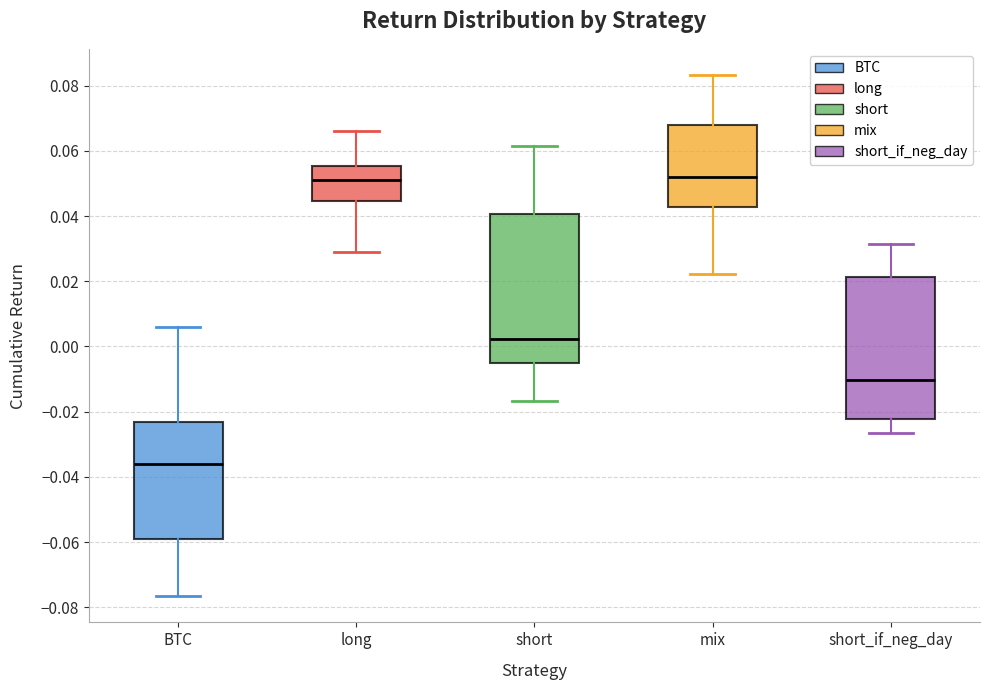

Reading left to right, transcribe this box plot: for each box, give where its median line is, the range the box spans, and where its two whiskers end, as read against the y-axis. The values are not printed on the chart, so give them approximately, as read against the axis.

BTC: median -0.036, box -0.060 to -0.024, whiskers -0.076 to 0.006
long: median 0.052, box 0.044 to 0.056, whiskers 0.028 to 0.066
short: median 0.002, box -0.006 to 0.040, whiskers -0.016 to 0.062
mix: median 0.052, box 0.042 to 0.068, whiskers 0.022 to 0.084
short_if_neg_day: median -0.010, box -0.022 to 0.022, whiskers -0.026 to 0.032